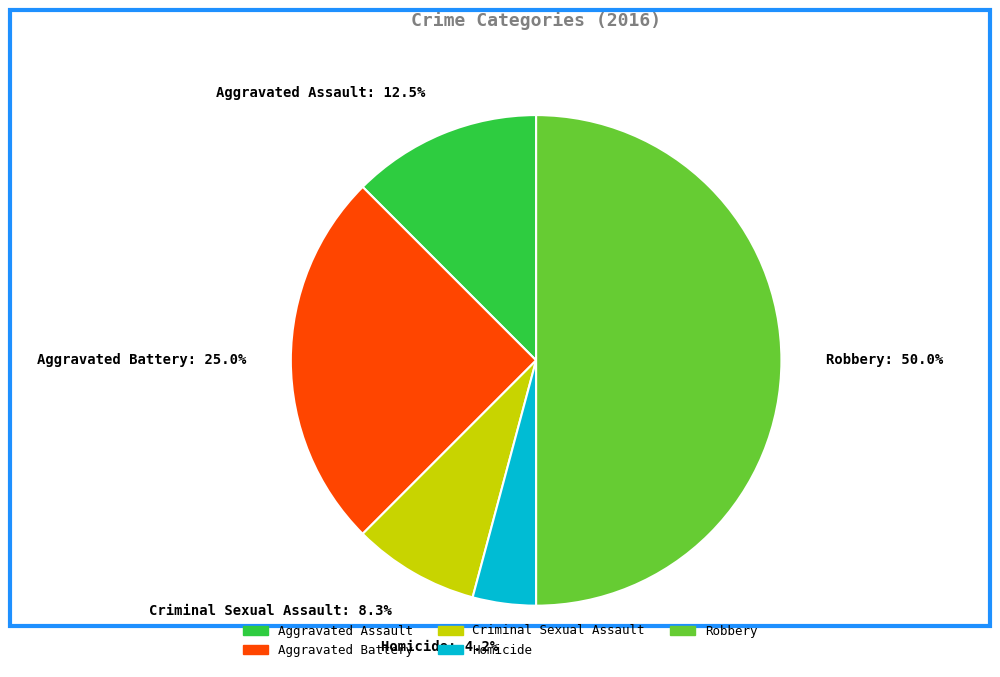

The Criminal Sexual Assault slice represents 18% of the pie. True or false?

False